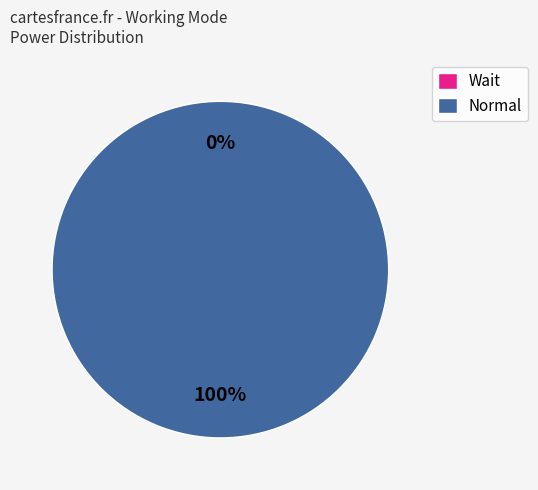

What is the smallest slice in the pie chart?

Wait